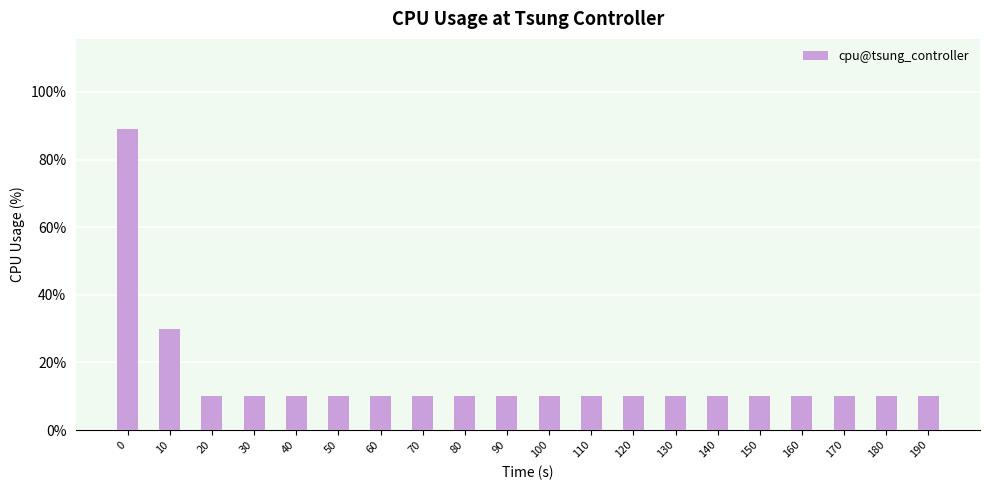

Rank the categories by value from lowest to highest.

20, 30, 40, 50, 60, 70, 80, 90, 100, 110, 120, 130, 140, 150, 160, 170, 180, 190, 10, 0